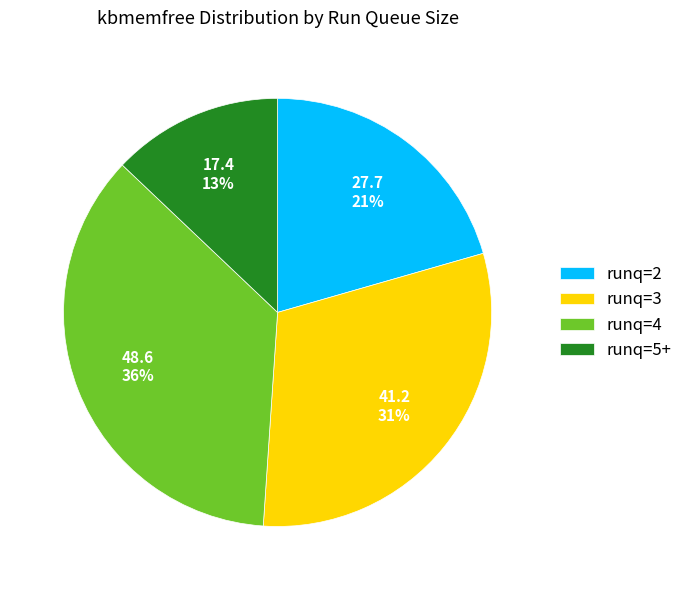

Is the sum of runq=3 and runq=2 greater than half?

Yes